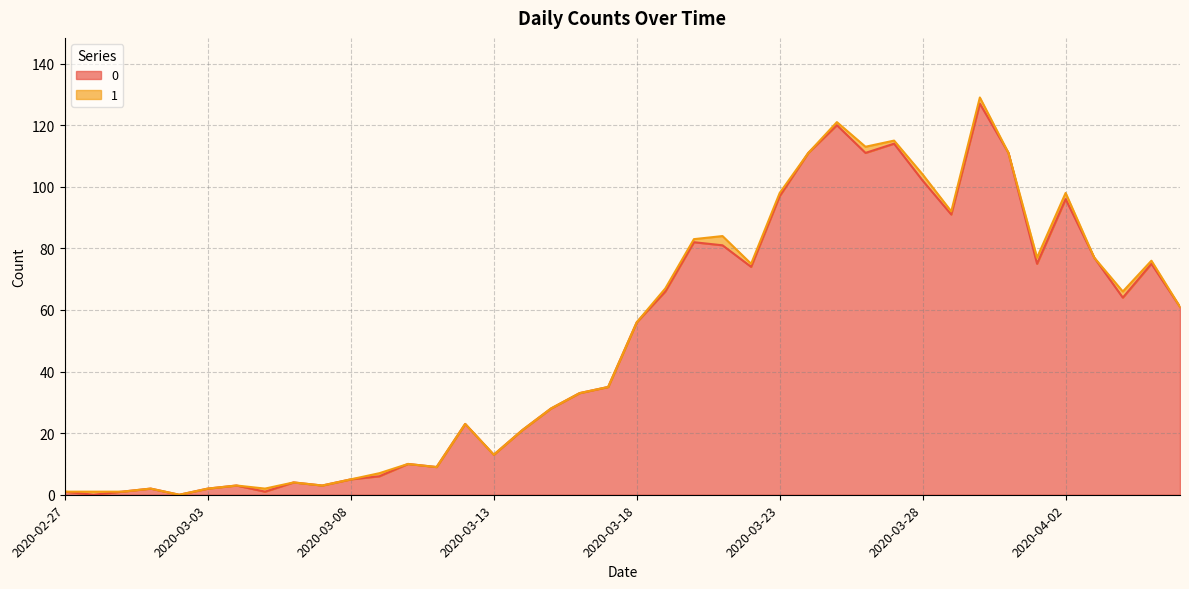

List the labels in order of value, smallest first.

2020-02-28, 2020-03-02, 2020-02-27, 2020-02-29, 2020-03-05, 2020-03-01, 2020-03-03, 2020-03-04, 2020-03-07, 2020-03-06, 2020-03-08, 2020-03-09, 2020-03-11, 2020-03-10, 2020-03-13, 2020-03-14, 2020-03-12, 2020-03-15, 2020-03-16, 2020-03-17, 2020-03-18, 2020-04-06, 2020-04-04, 2020-03-19, 2020-03-22, 2020-04-01, 2020-04-05, 2020-04-03, 2020-03-21, 2020-03-20, 2020-03-29, 2020-04-02, 2020-03-23, 2020-03-28, 2020-03-24, 2020-03-26, 2020-03-31, 2020-03-27, 2020-03-25, 2020-03-30